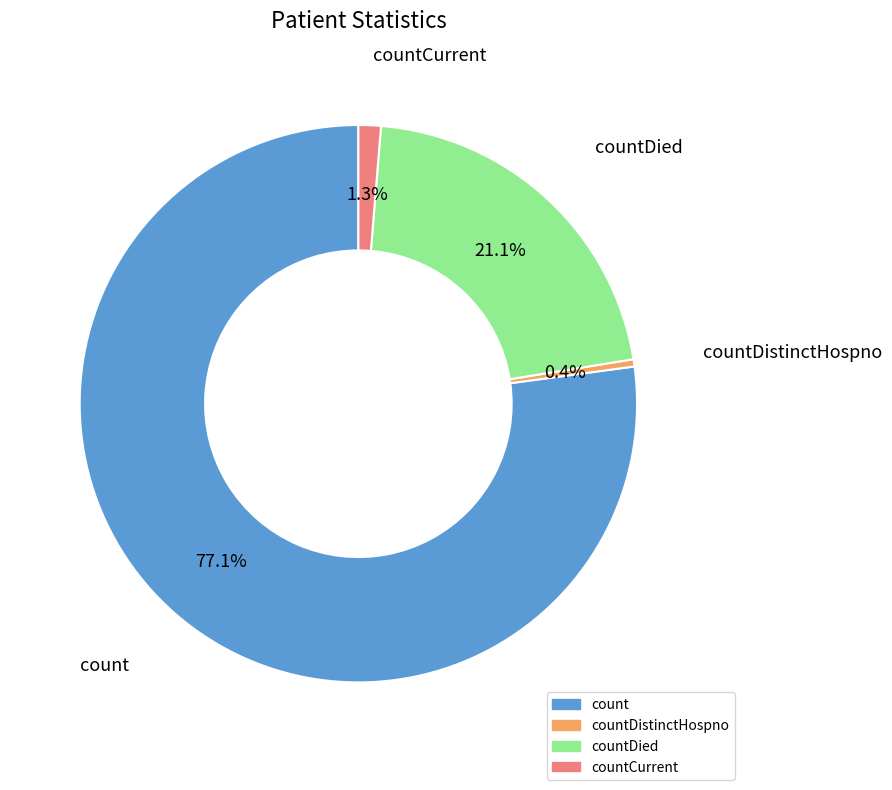

Does any single category account for the majority?

Yes